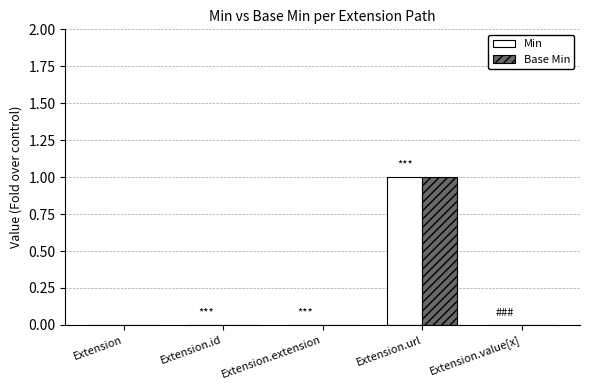

At which category is the sum across all series the highest?

Extension.url